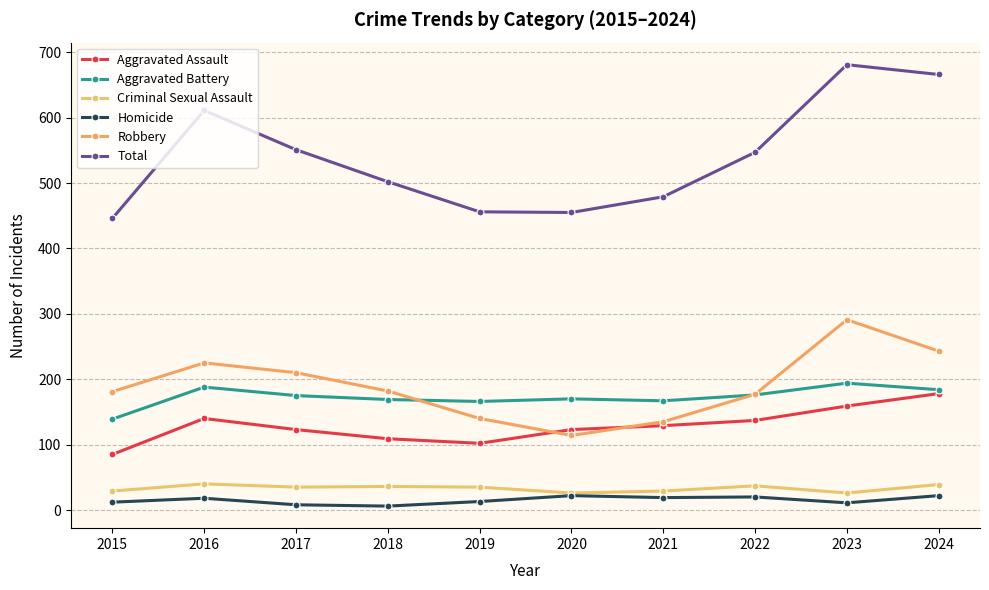

What is the sum of the Total values at 2018 and 2019?

958